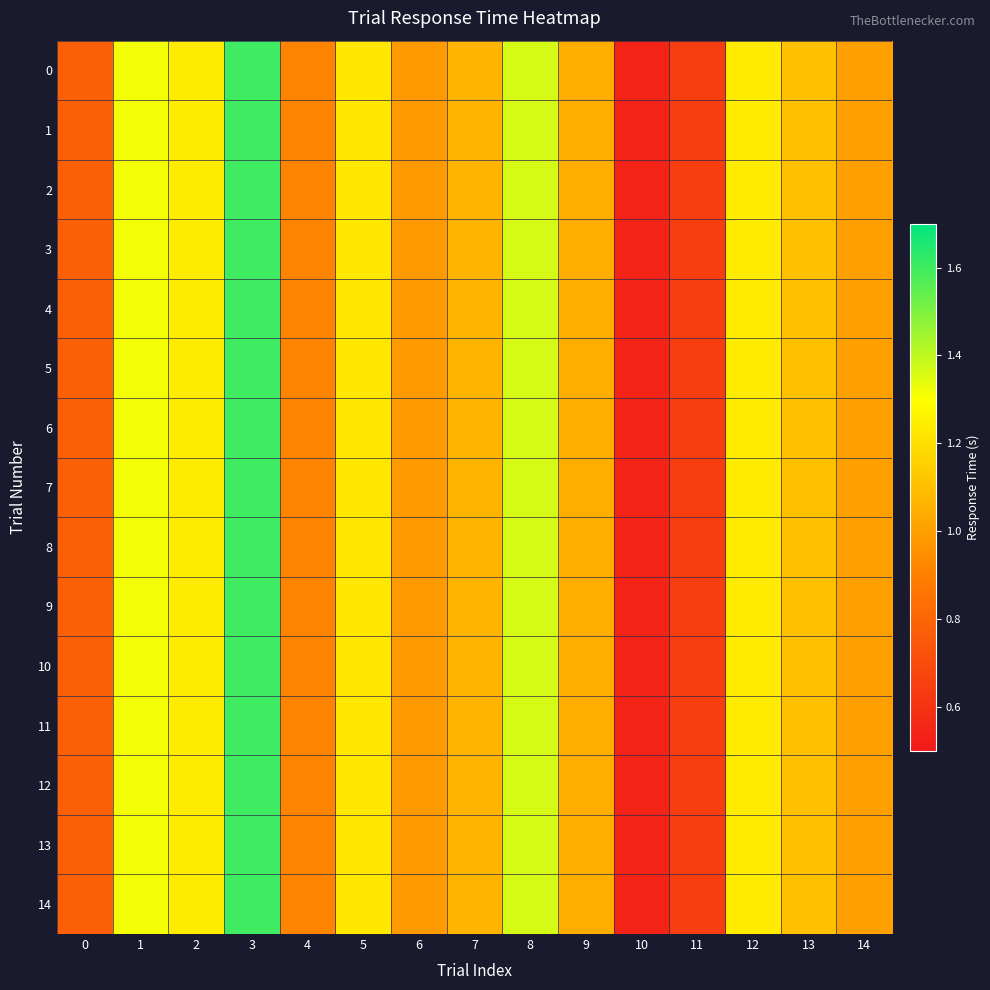

What is the minimum value shown in the chart?

0.5